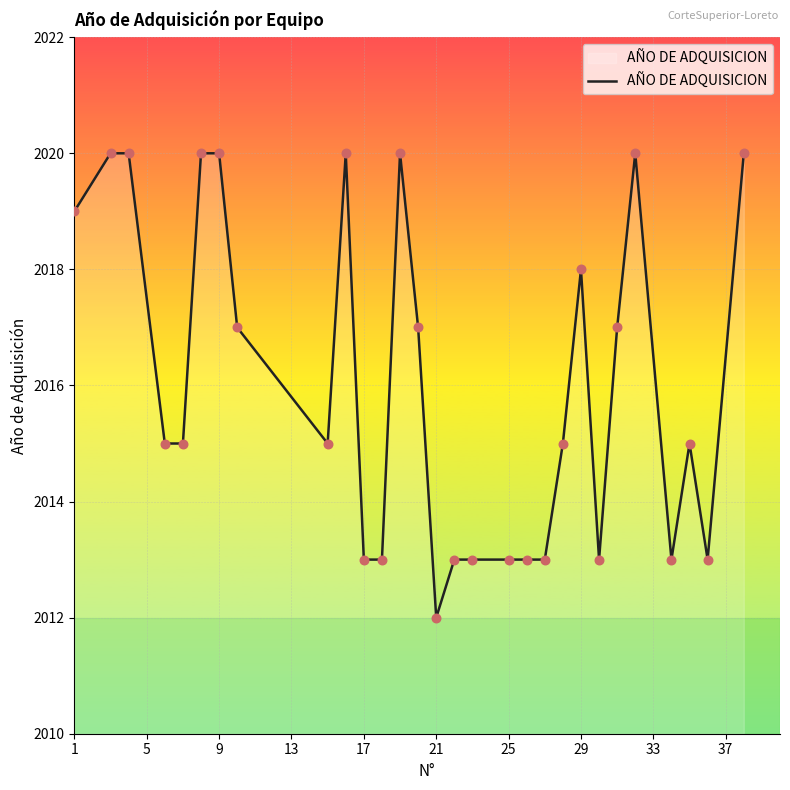

What is the difference between the maximum and minimum values?

8